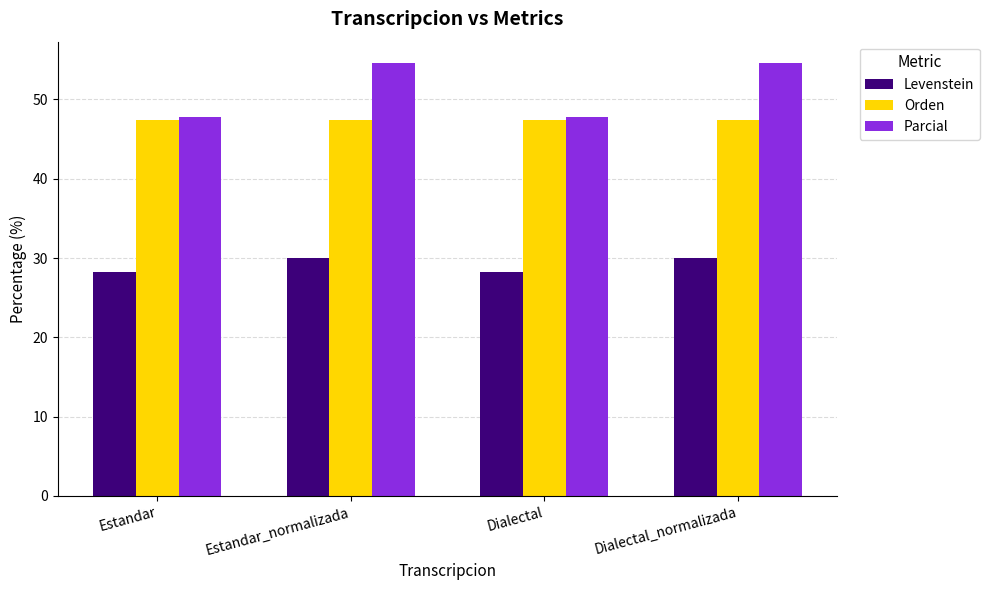

What are all the series names shown in the legend?

Levenstein, Orden, Parcial